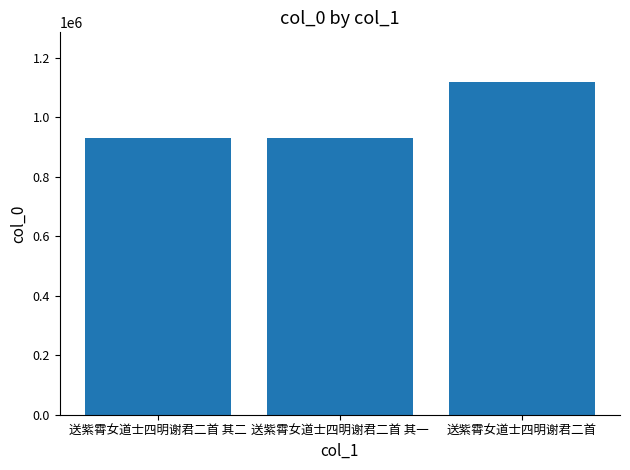

What is the minimum value shown in the chart?

929609